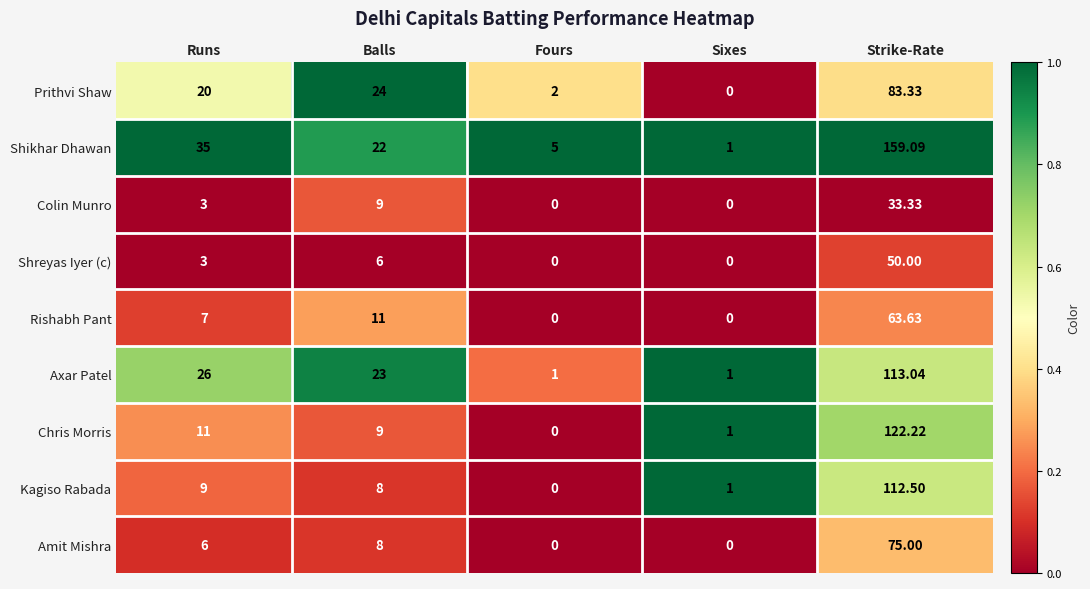

Which series has the largest total across all categories?

Shikhar Dhawan